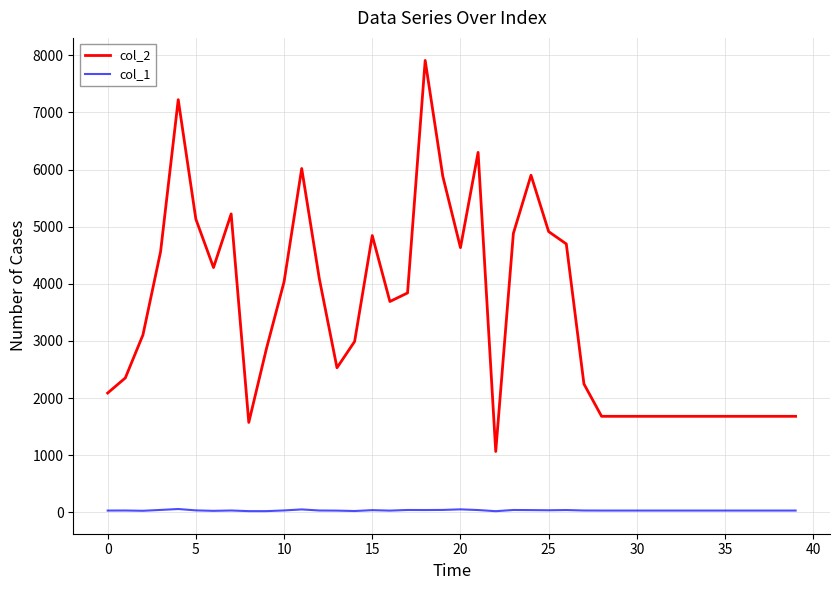

What is the maximum value shown in the chart?

7911